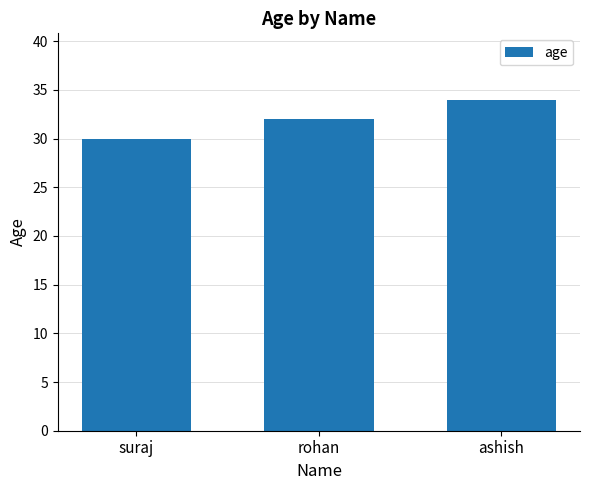

What is the smallest value displayed?

30